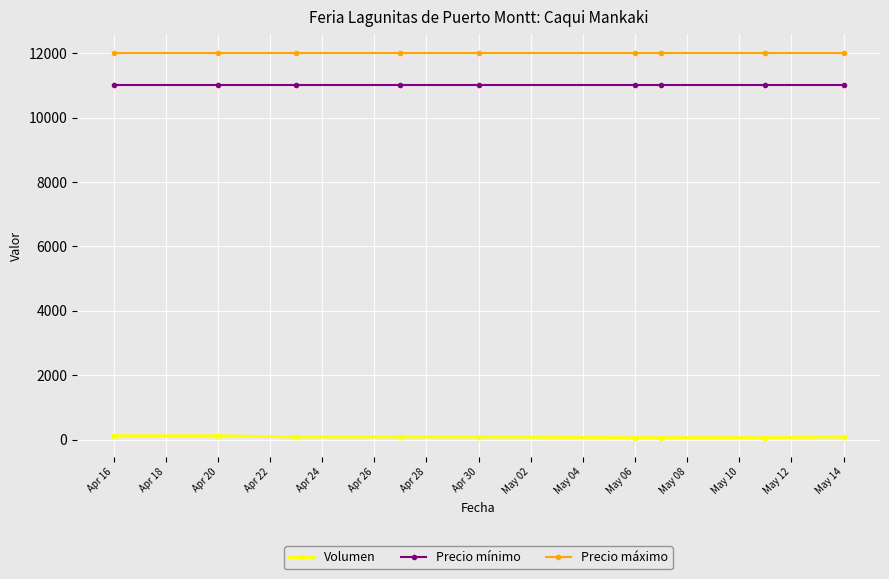

What is the sum of all Precio mínimo values?

99000